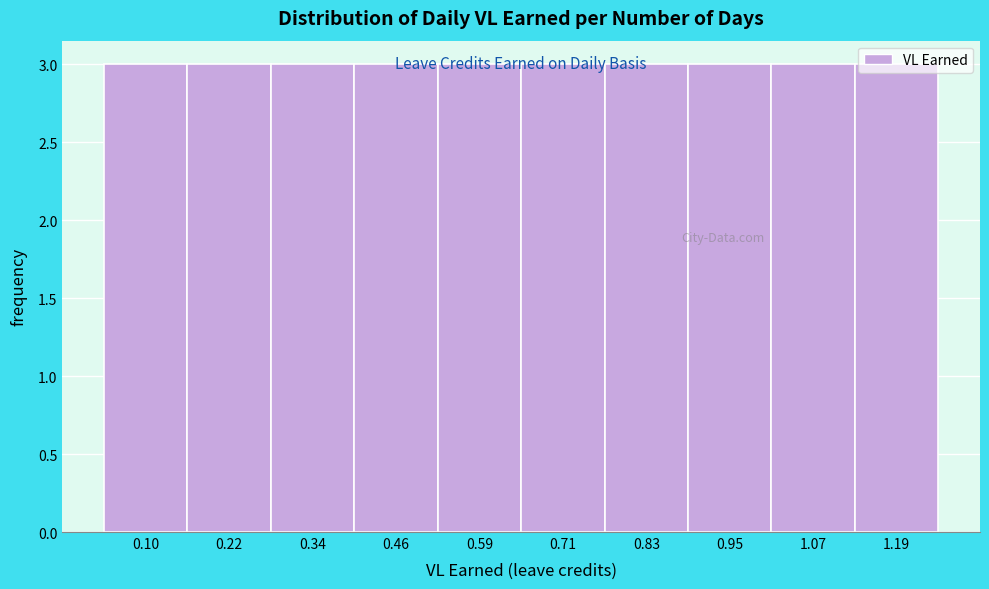

Reading left to right, transcribe this chart: for each bar, give the range it covers on the x-axis and its height. Neither the bar edges nor the heights are printed on the chart, so give them approximately, as read against the axes.

0.04 to 0.16: 3
0.16 to 0.28: 3
0.28 to 0.40: 3
0.40 to 0.52: 3
0.52 to 0.64: 3
0.64 to 0.76: 3
0.76 to 0.88: 3
0.88 to 1.00: 3
1.00 to 1.12: 3
1.12 to 1.26: 3